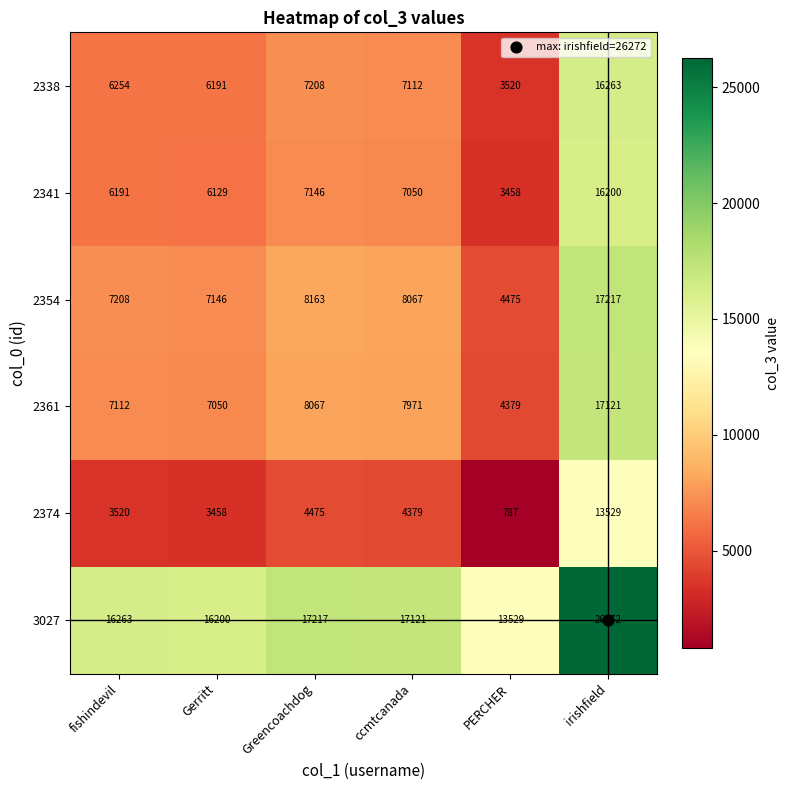

What is the difference between the 2338 values at ccmtcanada and Greencoachdog?

96